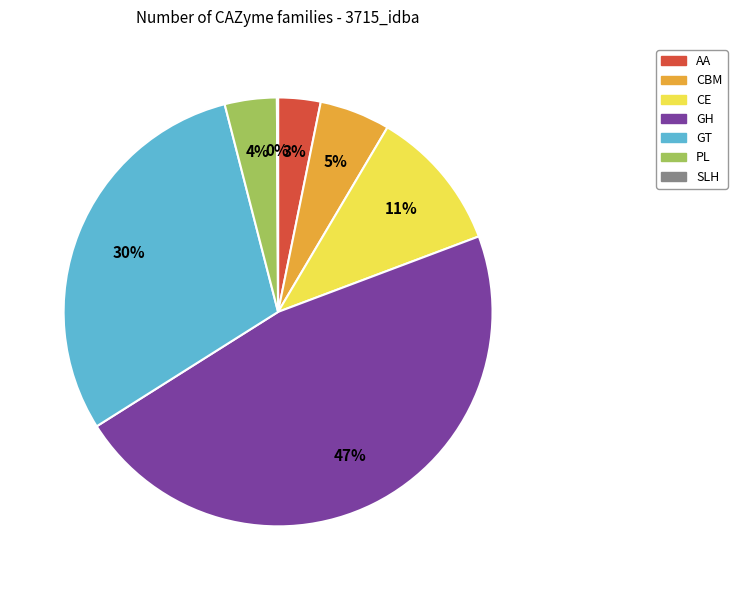

Combined, do AA and CBM account for over 50%?

No